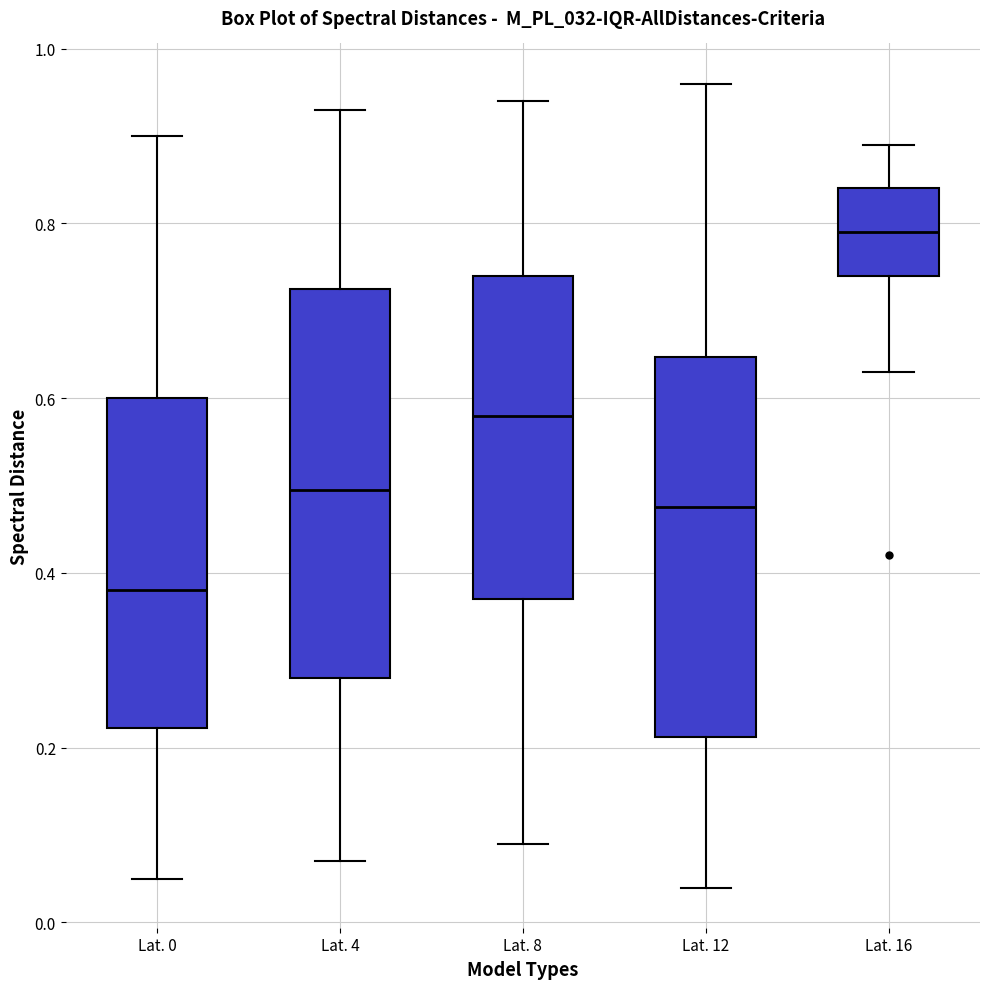

Where does the median line of the box for Lat. 4 sit on the y-axis? The values are not printed on the chart, so give them approximately, as read against the axis.

0.50